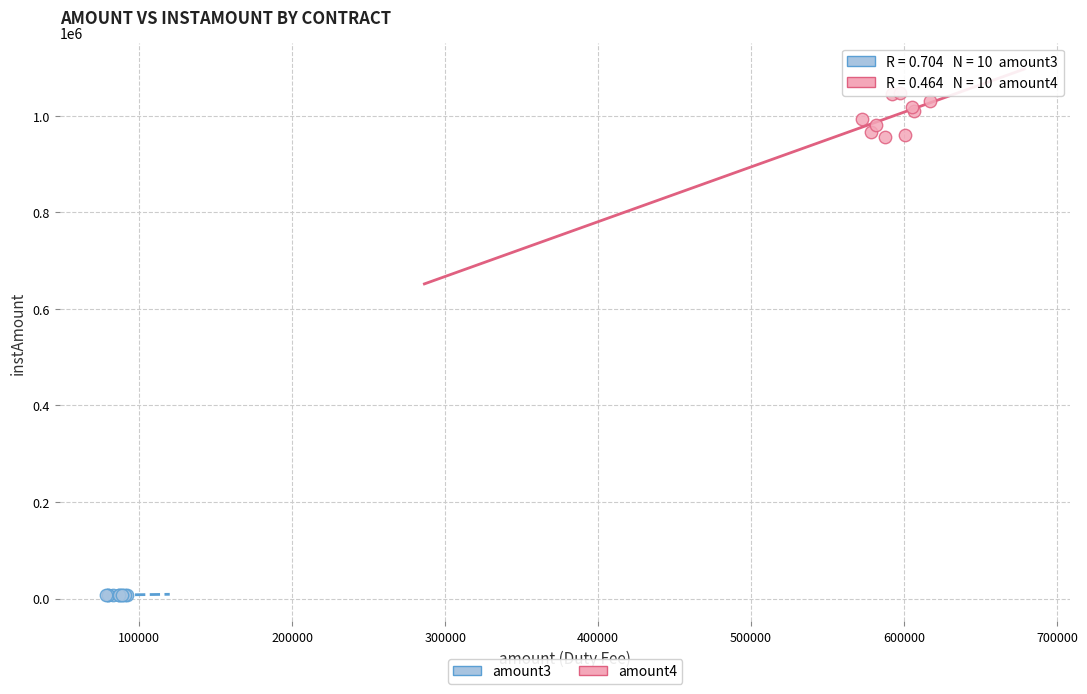

Which series has the largest Y range (max minus min)?

amount4